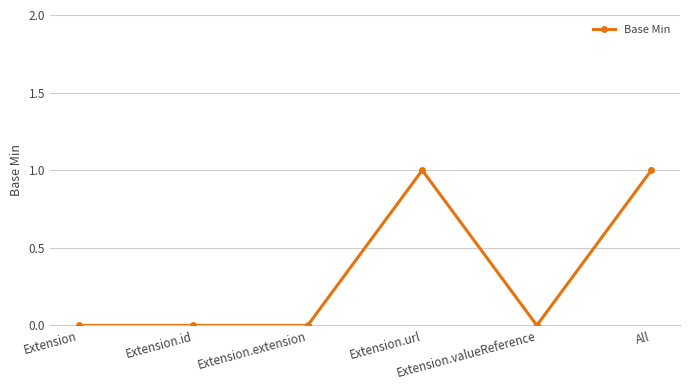

True or false: there are more than 2 points higher than both neighbors.

False